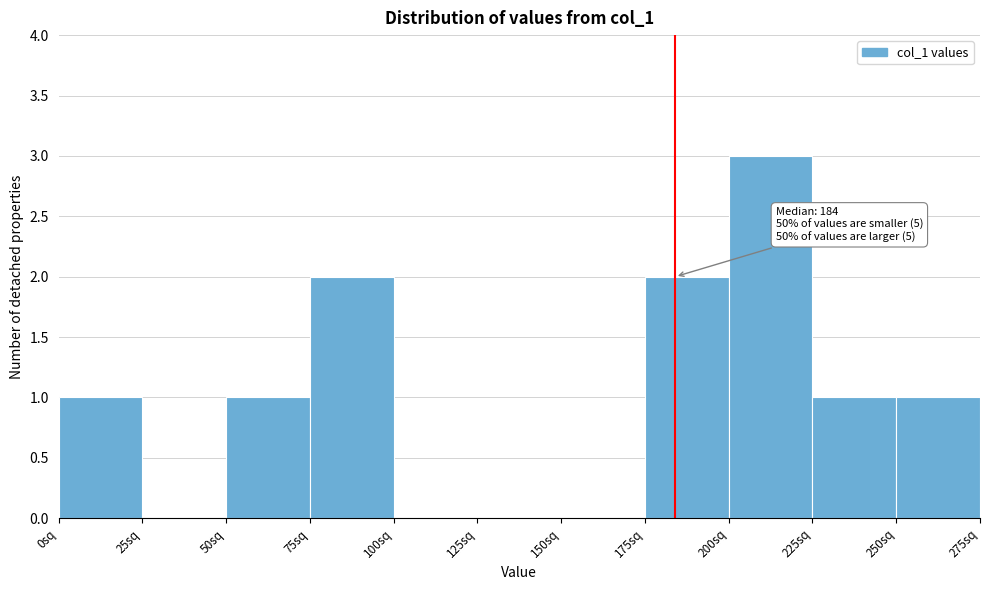

Over which range of the x-axis is the bar tallest?

200 to 225